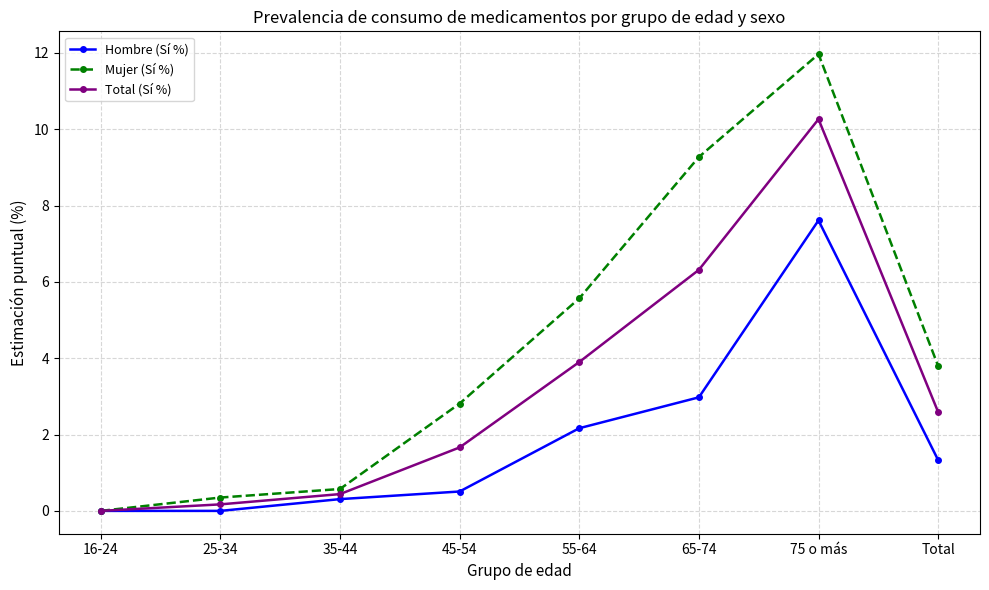

Is this an area chart (filled region under the line)?

No